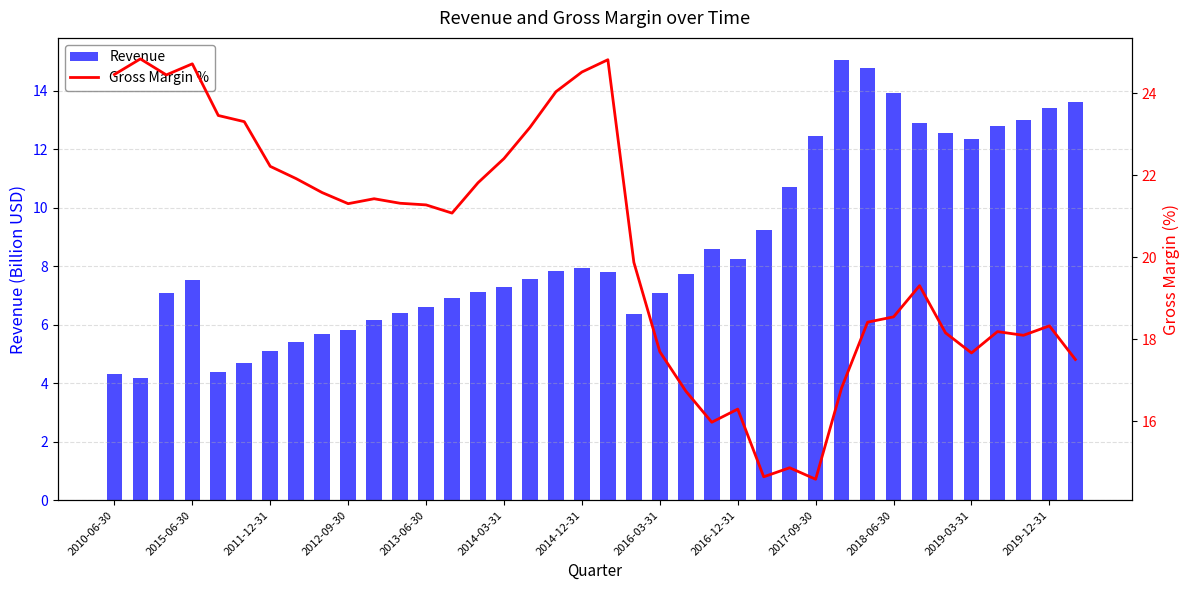

Which series has the largest total across all categories?

Gross Margin %